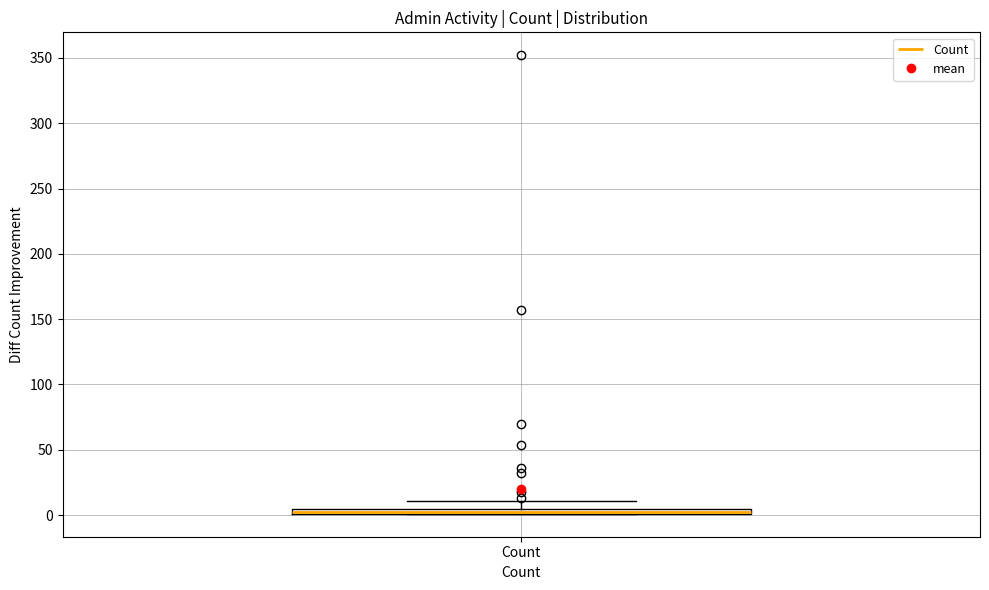

Where is the lower edge of the box for Count on the y-axis? The values are not printed on the chart, so give them approximately, as read against the axis.

0